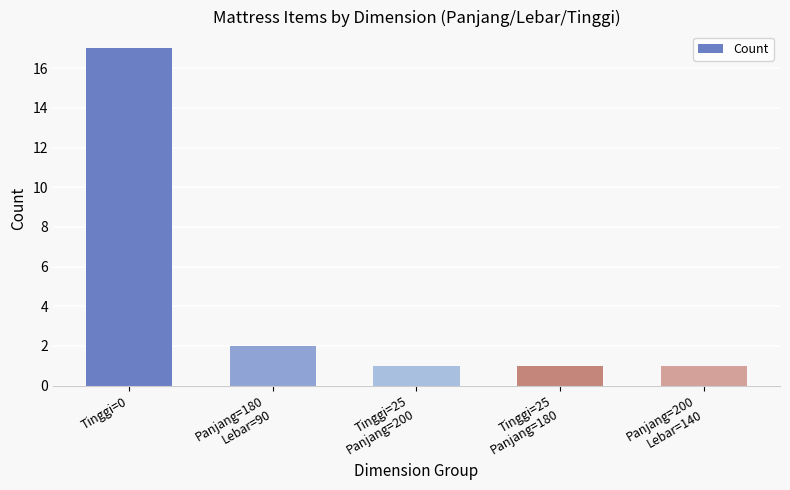

The chart shows a value of 17 at Tinggi=0. True or false?

True